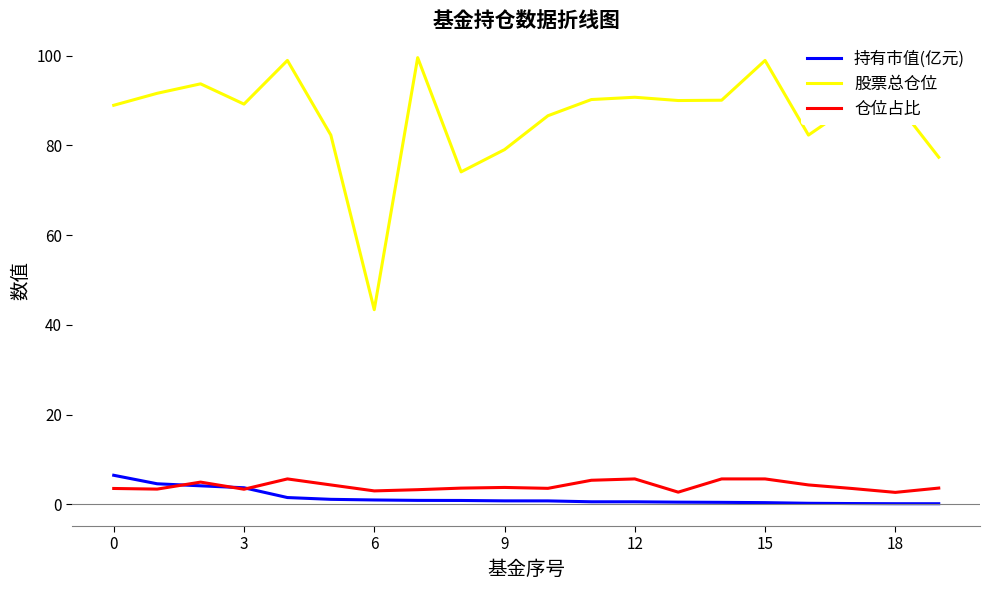

What is the greatest value displayed?

99.6